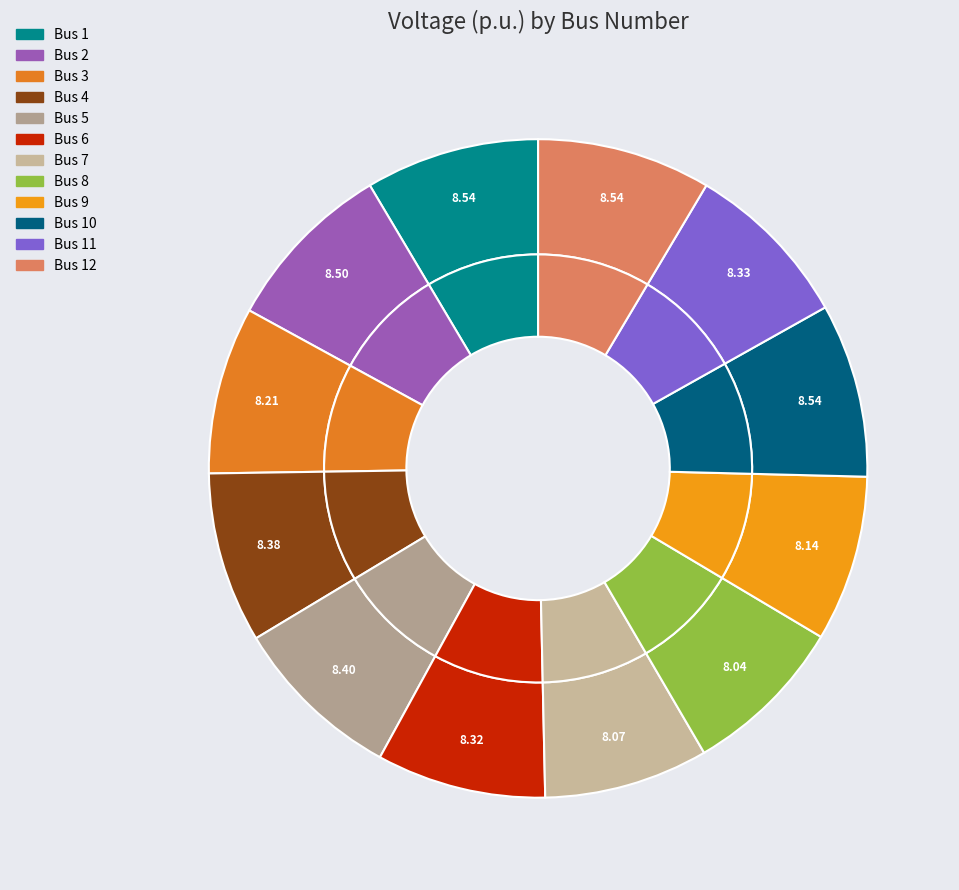

True or false: Bus 1 accounts for 9% of the total.

True